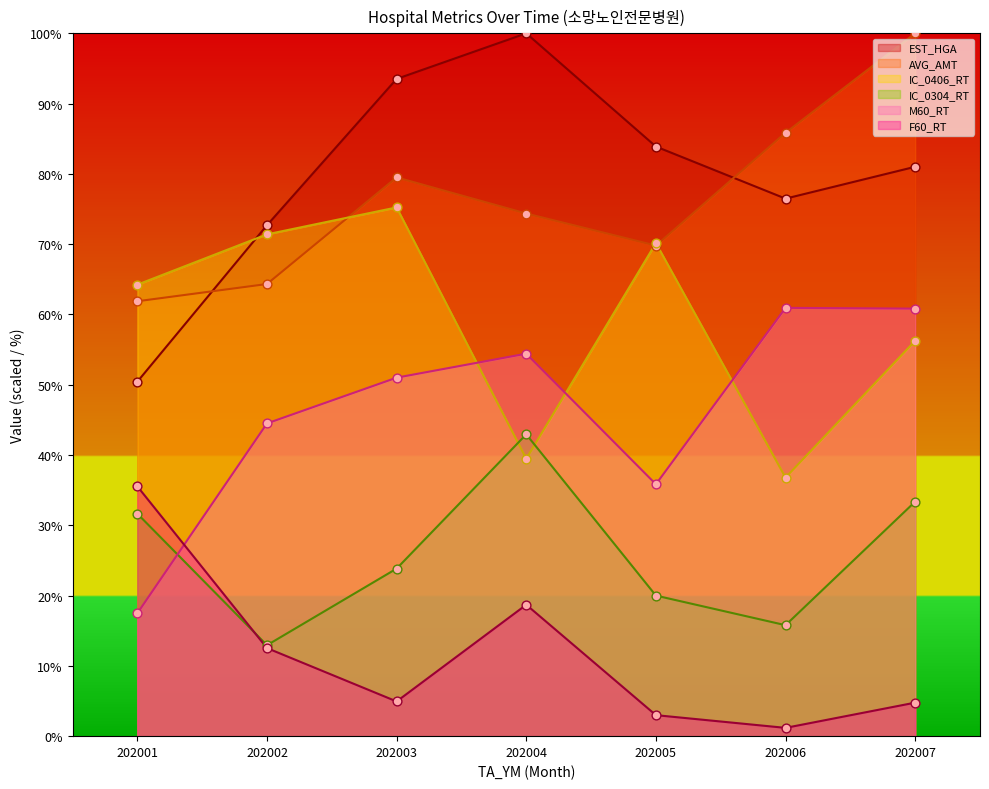

Is the value of M60_RT at 202007 greater than the value of F60_RT at 202002?

Yes